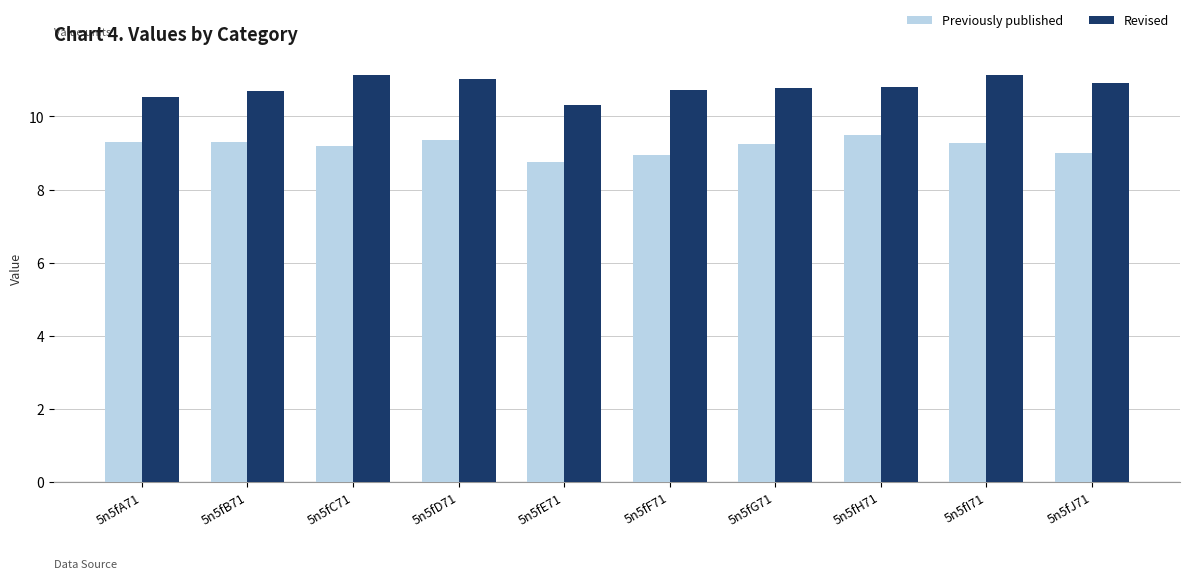

How many bars are there in each group?

2